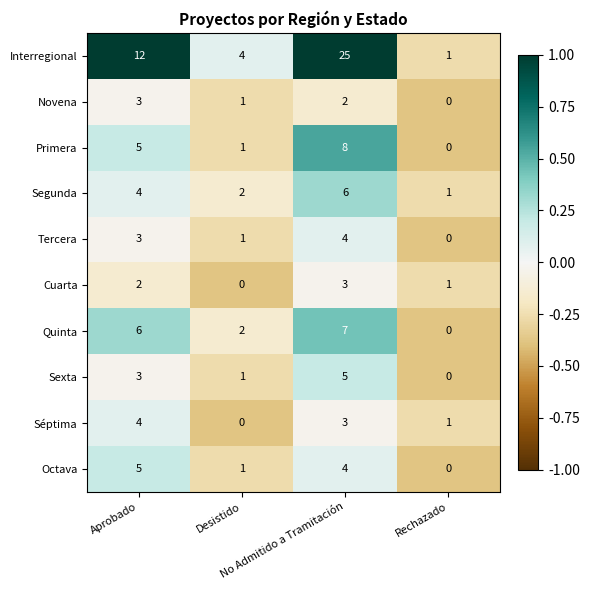

What is the average value of the Segunda series?

3